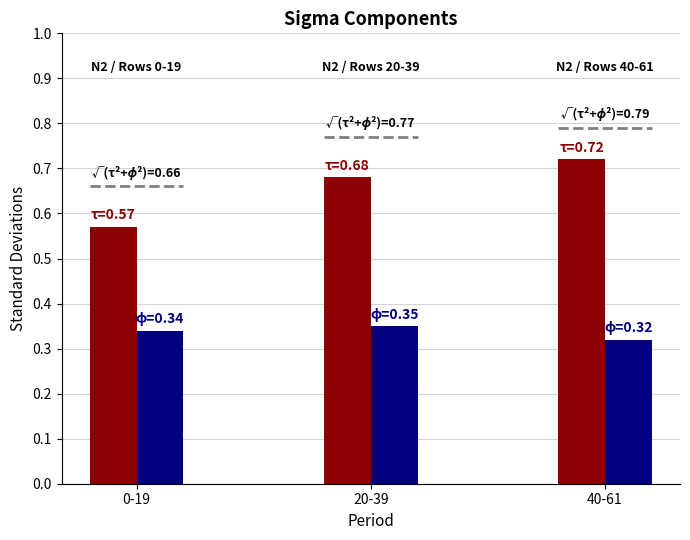

Which category has the highest value across all series?

40-61